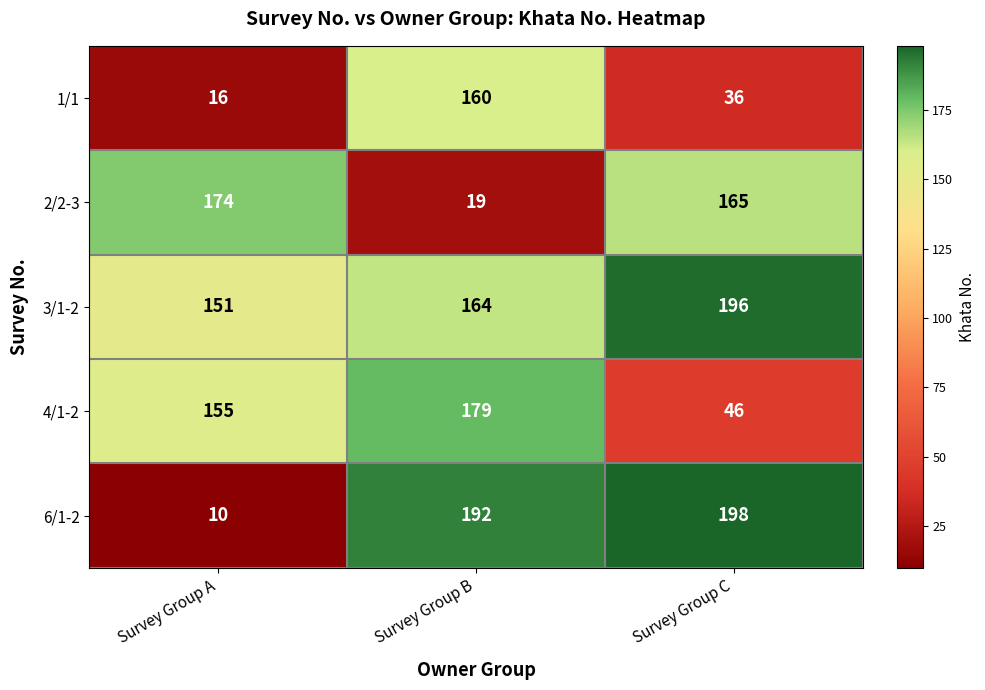

Which series changed the most between Survey Group A and Survey Group B?

6/1-2